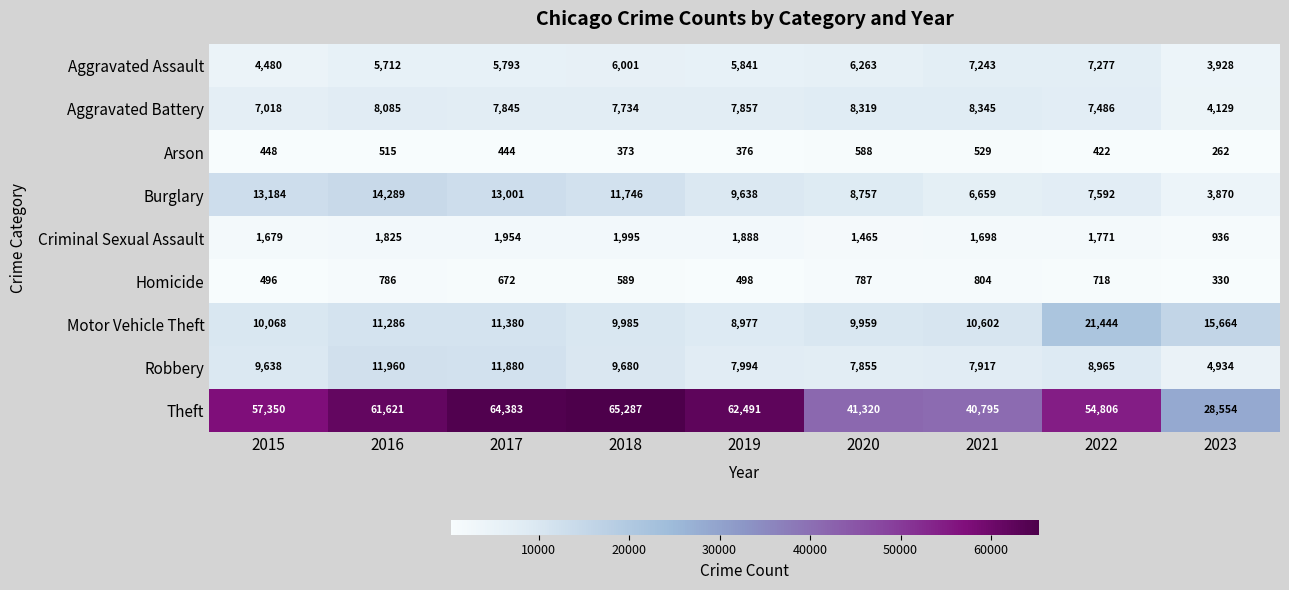

List the series in order of their peak value, lowest first.

Arson, Homicide, Criminal Sexual Assault, Aggravated Assault, Aggravated Battery, Robbery, Burglary, Motor Vehicle Theft, Theft